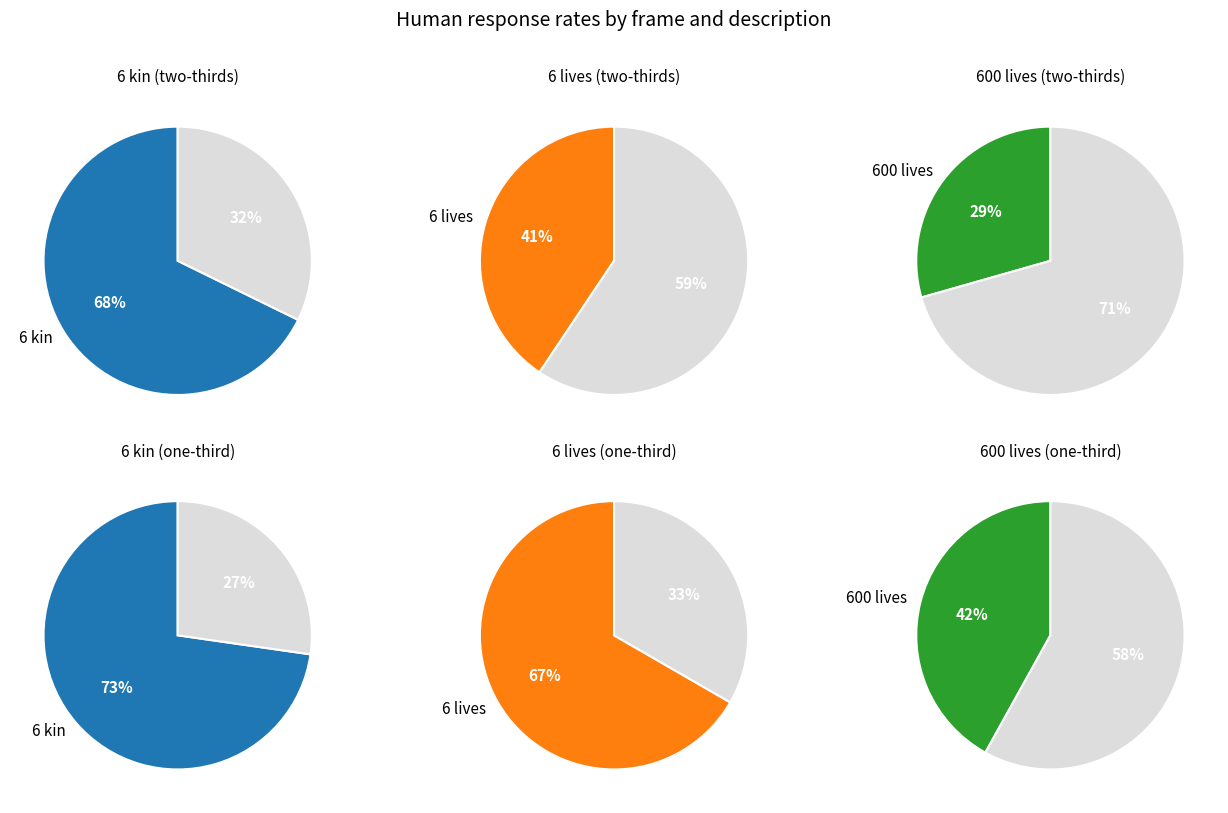

Rank the categories by value from highest to lowest.

6 kin (one-third), 6 kin, 6 lives (one-third), 600 lives (one-third), 6 lives, 600 lives